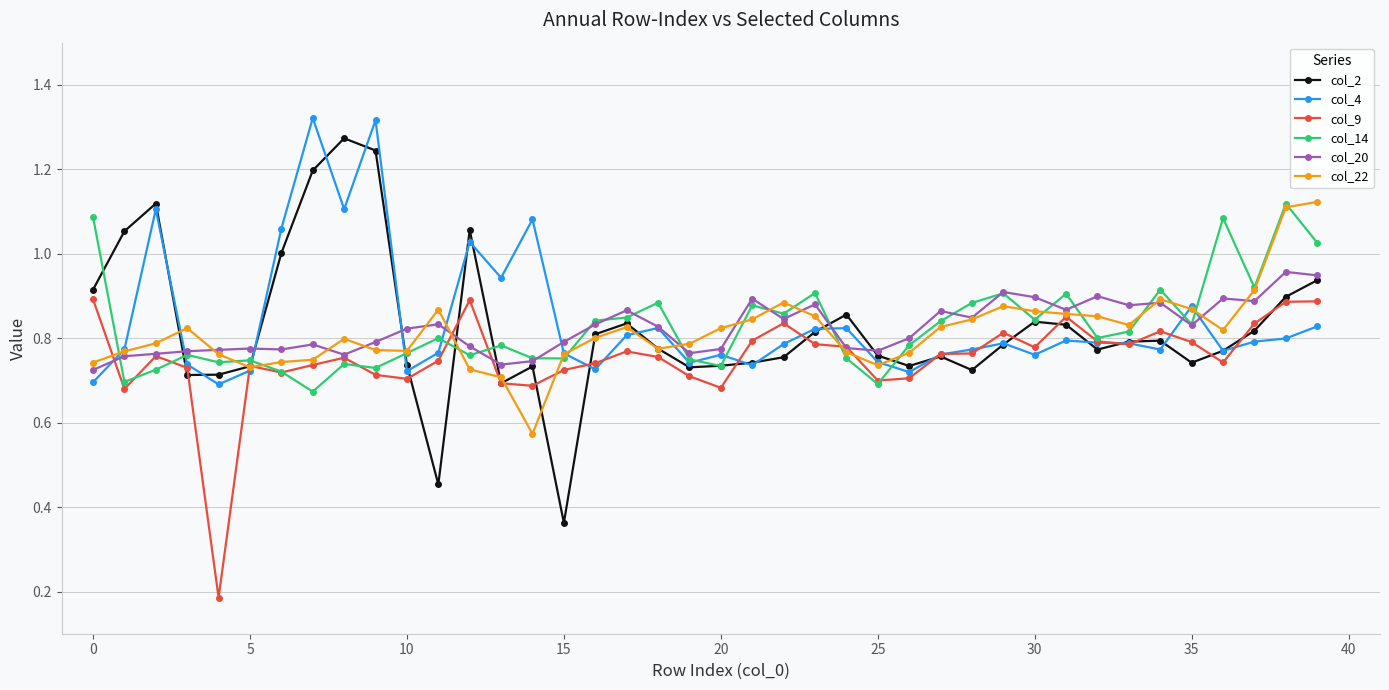

True or false: col_20 has more than 2 points higher than both neighbors.

True